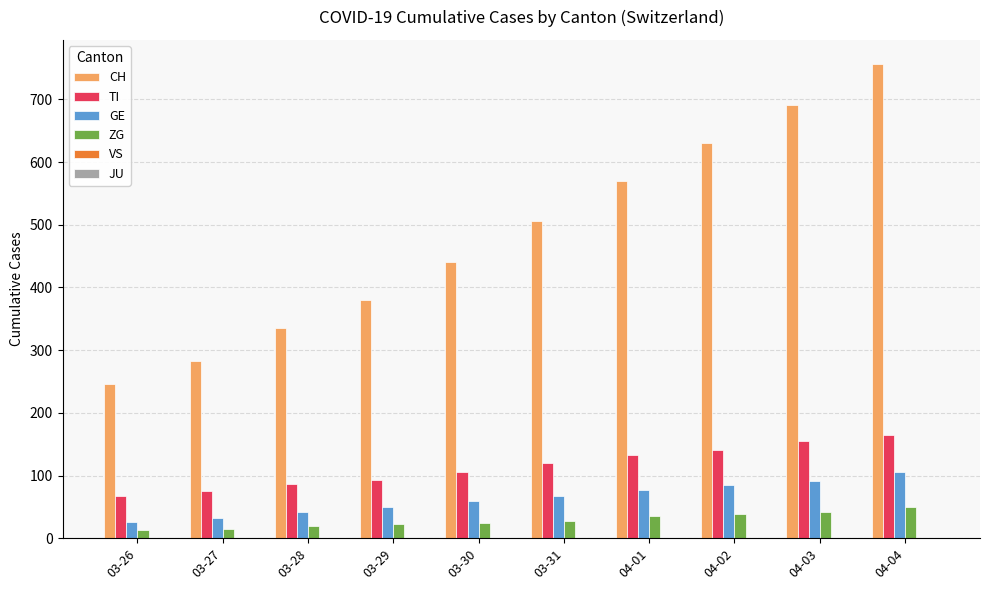

At which category is the sum across all series the highest?

04-04